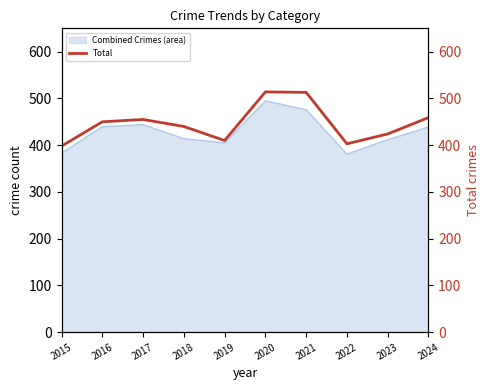

Is it true that the value at 2022 is 681?

False